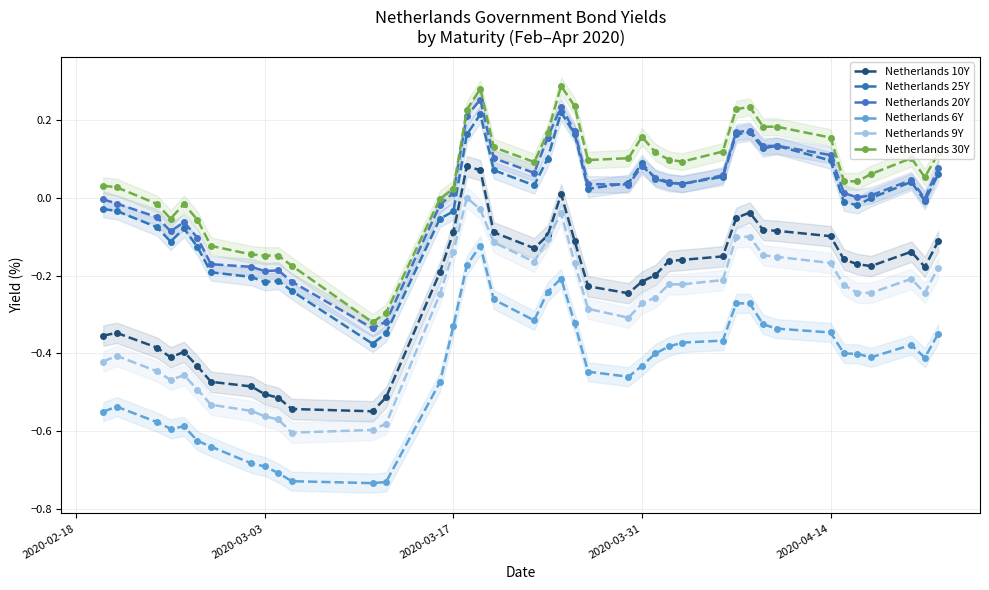

Which series has the largest total across all categories?

Netherlands 30Y